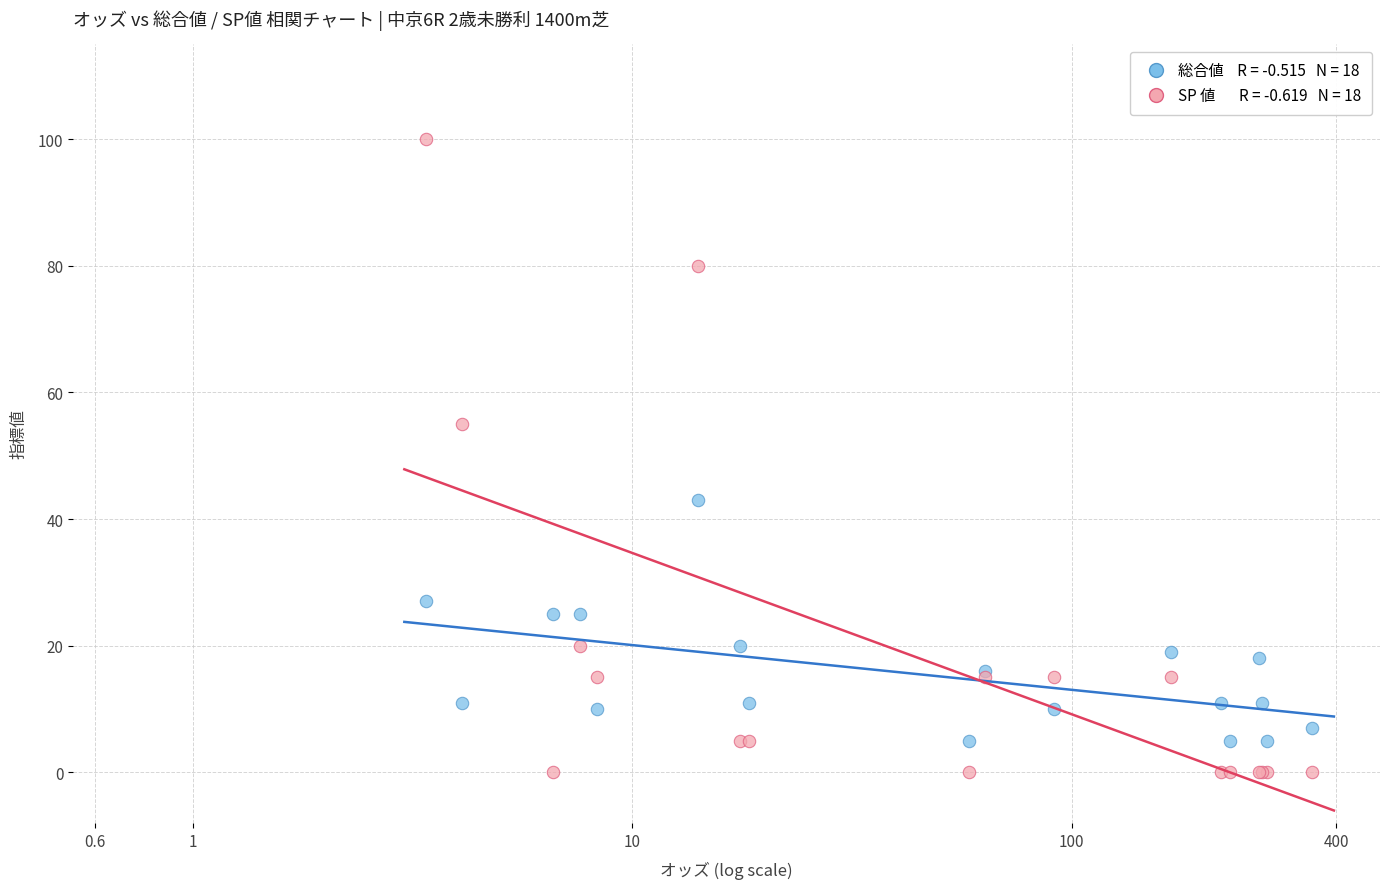

Across all series, what Y value is closest to 50?

55